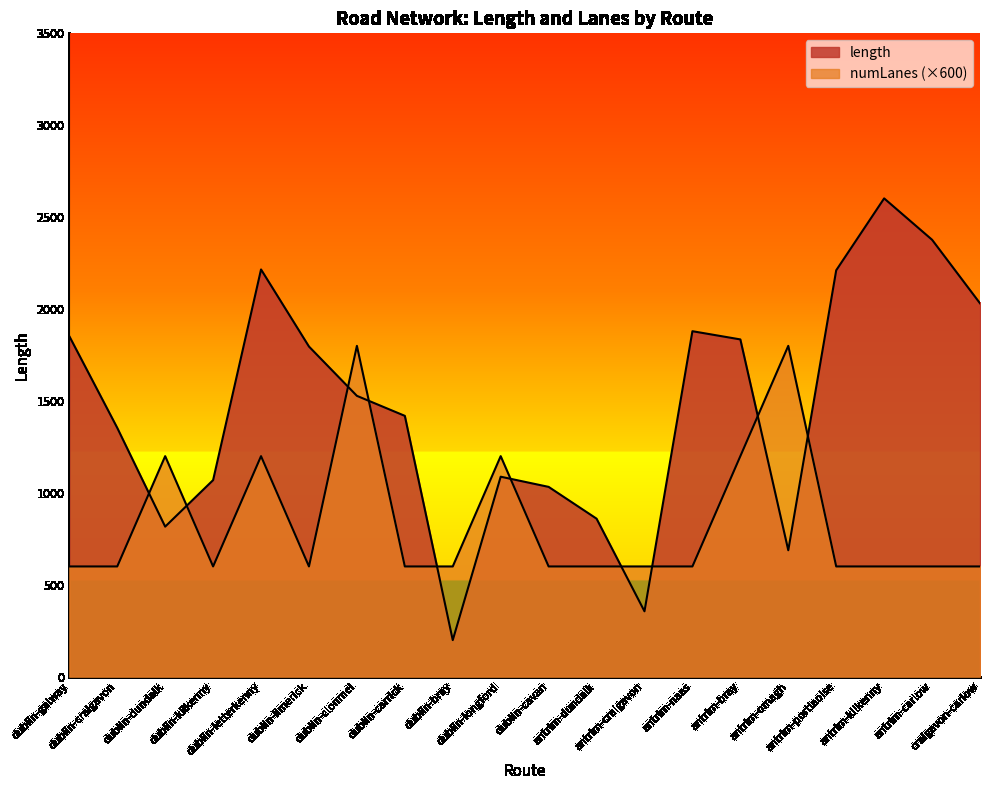

How many lines are shown in the chart?

2